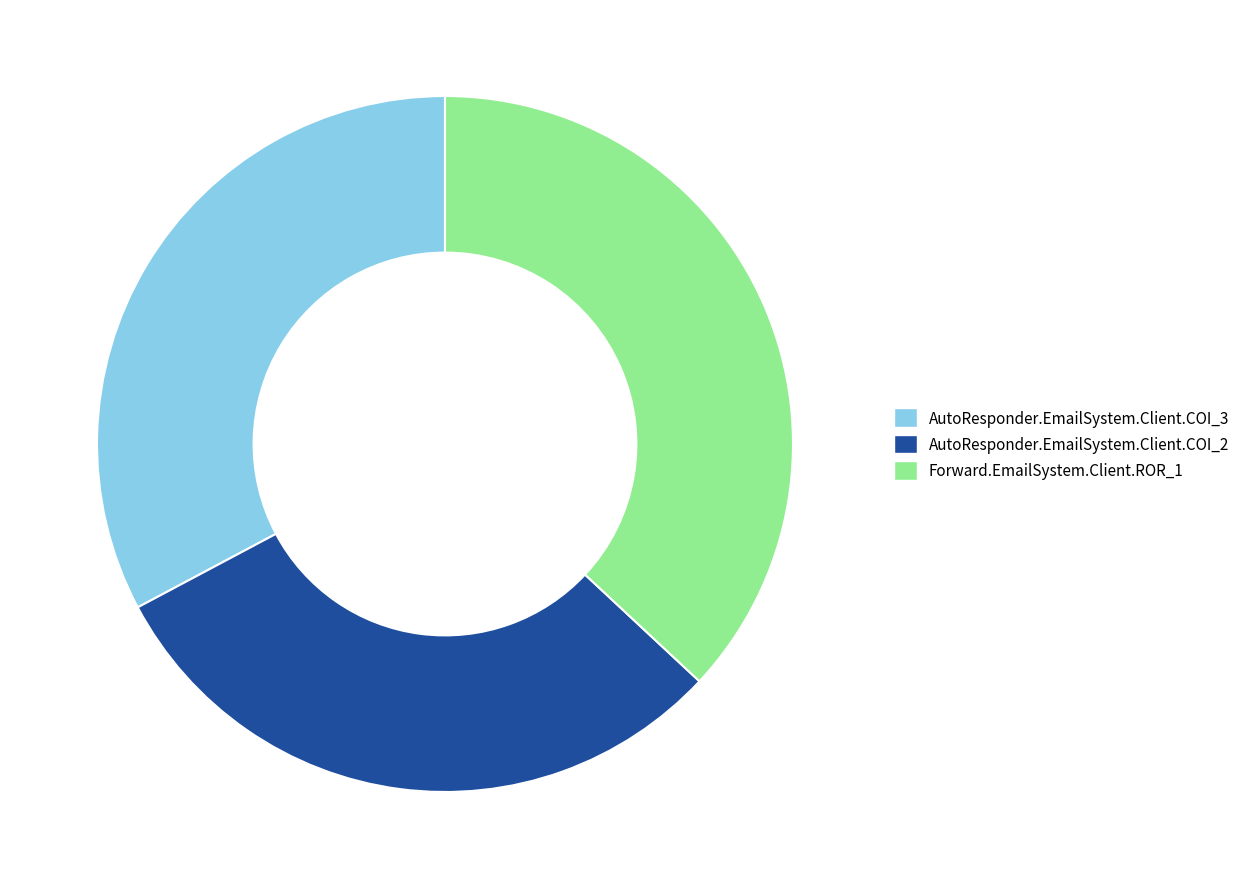

True or false: Forward.EmailSystem.Client.ROR_1 accounts for 37% of the total.

True